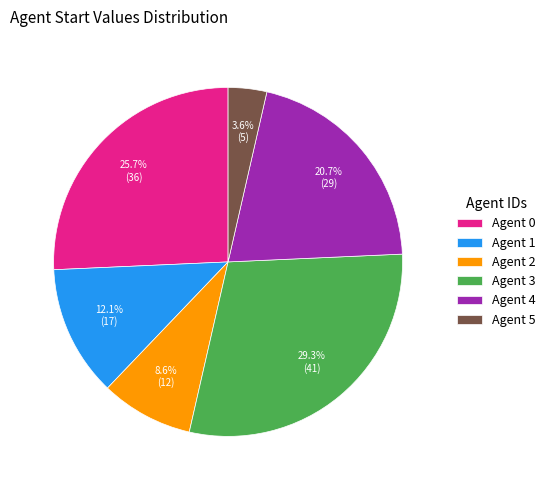

Combined, what portion of the pie is Agent 4 and Agent 2?

29.3%